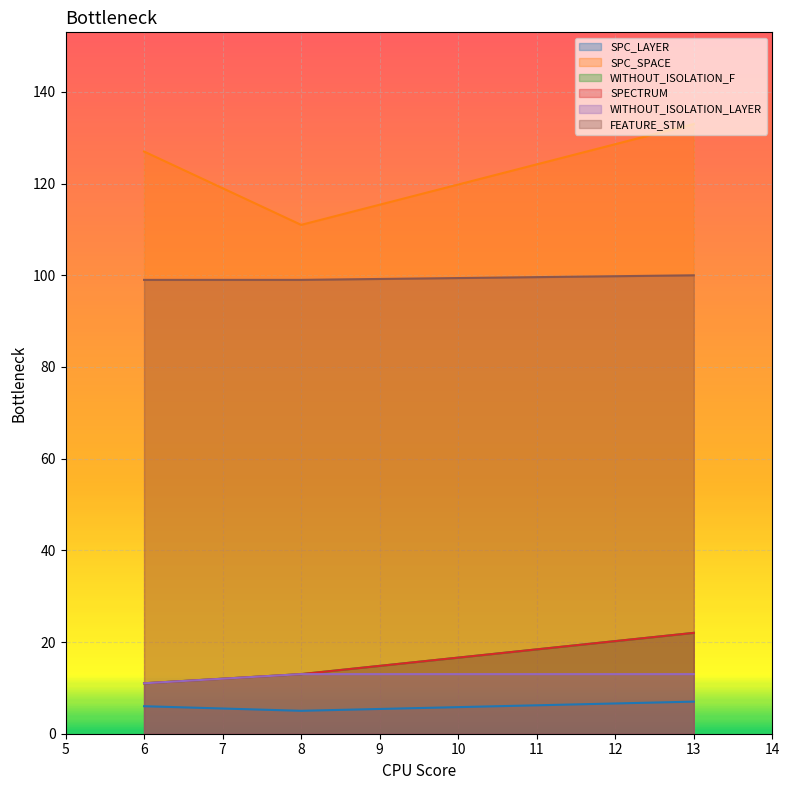

Between 6 and 8, which series saw the biggest shift?

SPC_SPACE